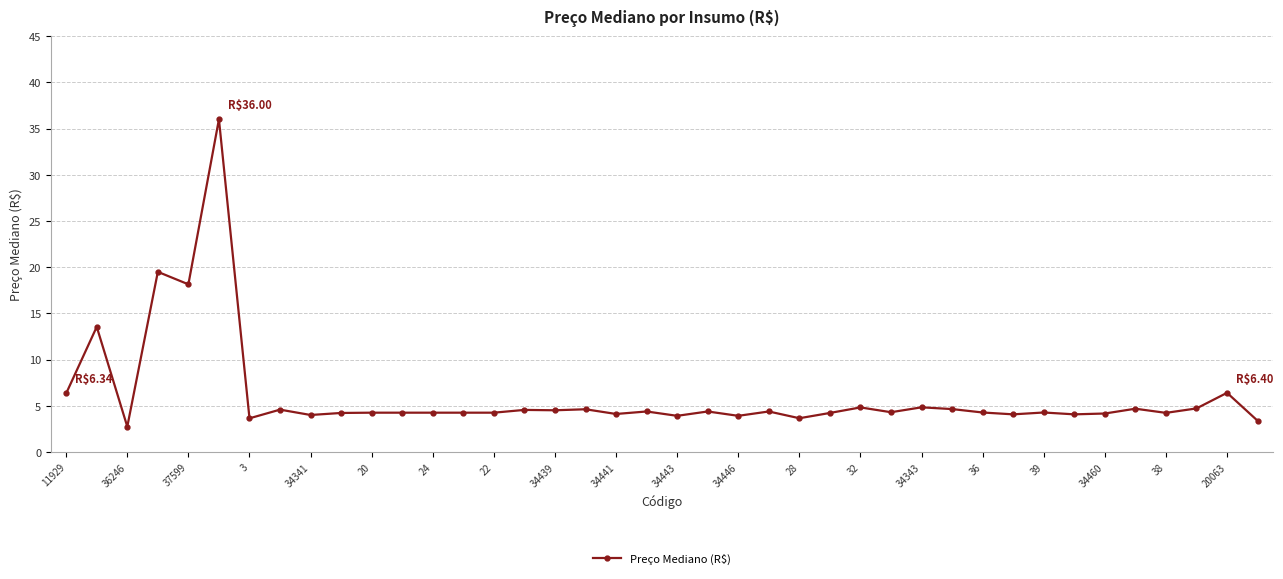

What is the value of the 6th point from the left?

36.0